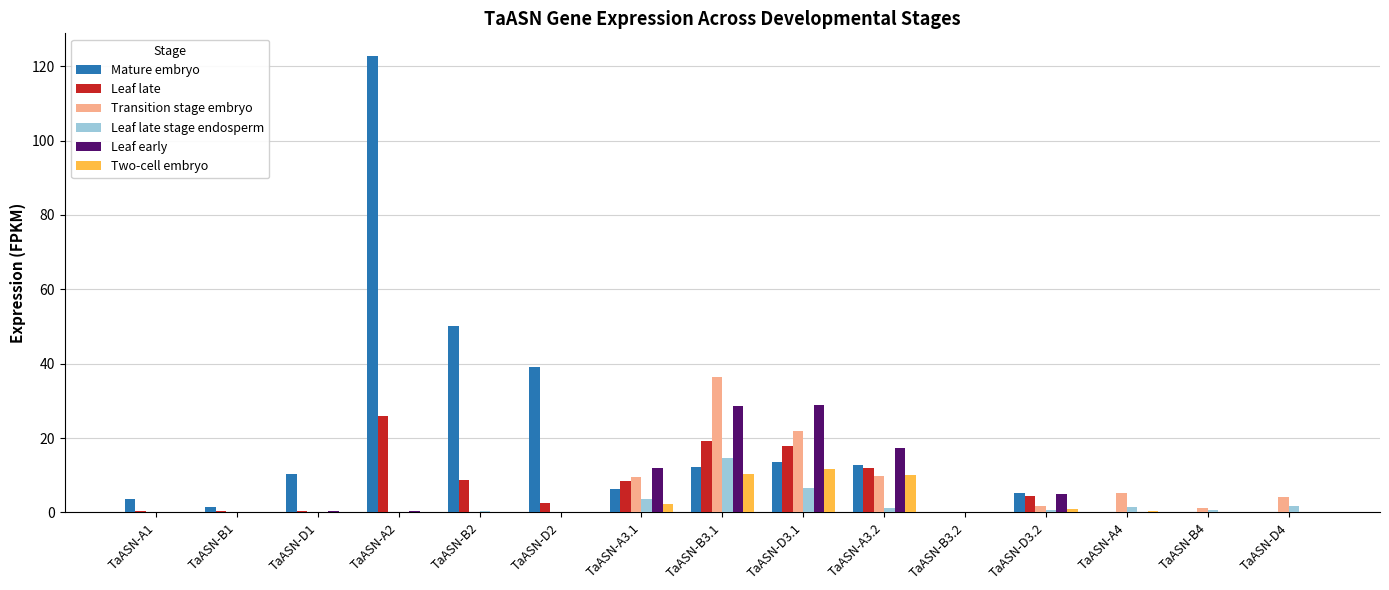

The value of Two-cell embryo at TaASN-B3.1 is 10.4. True or false?

True